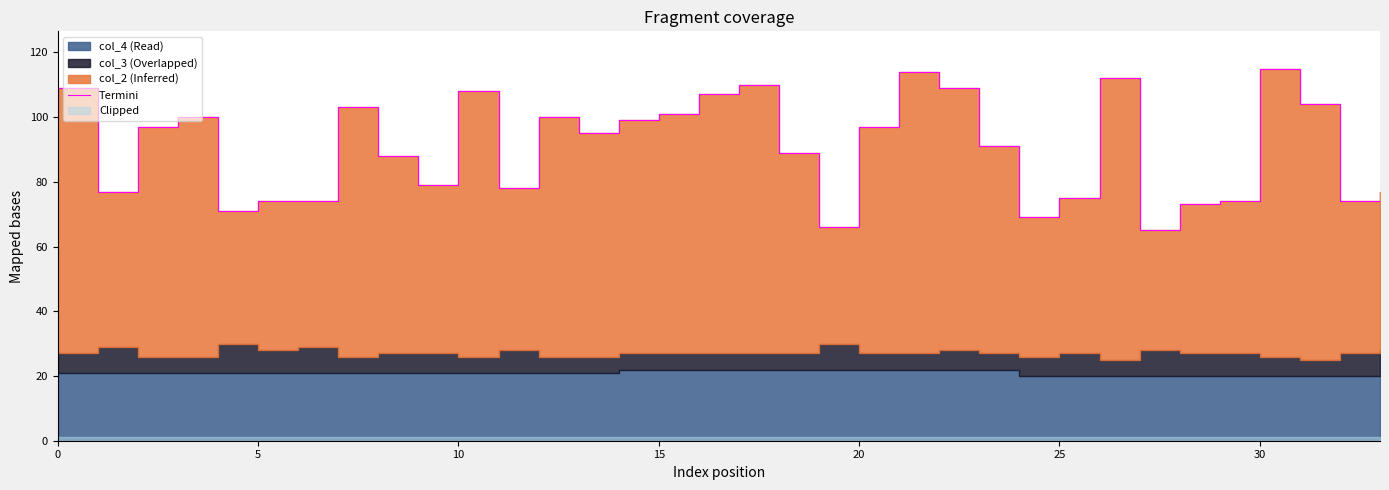

What is the sum of the values at 31 and 33?

181